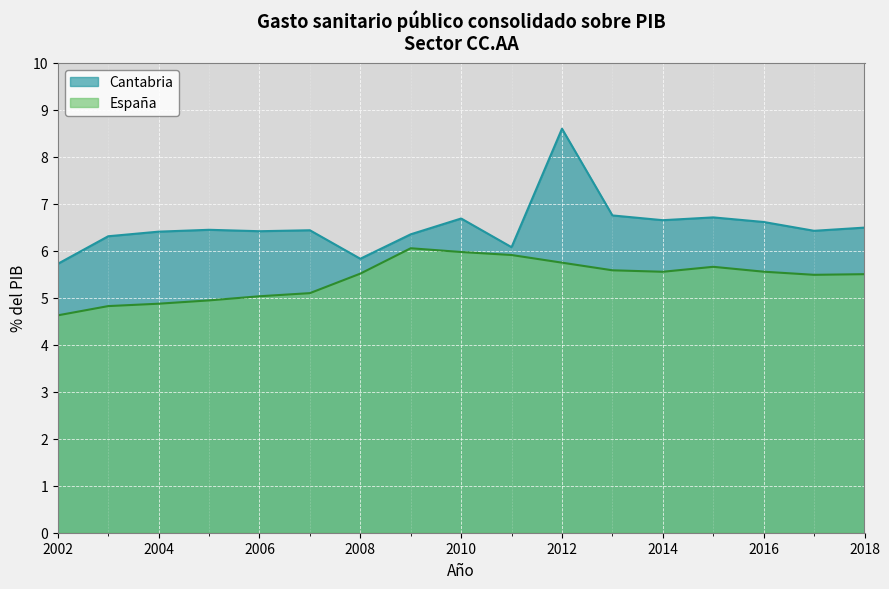

List the series in order of their overall mean, highest first.

Cantabria, España